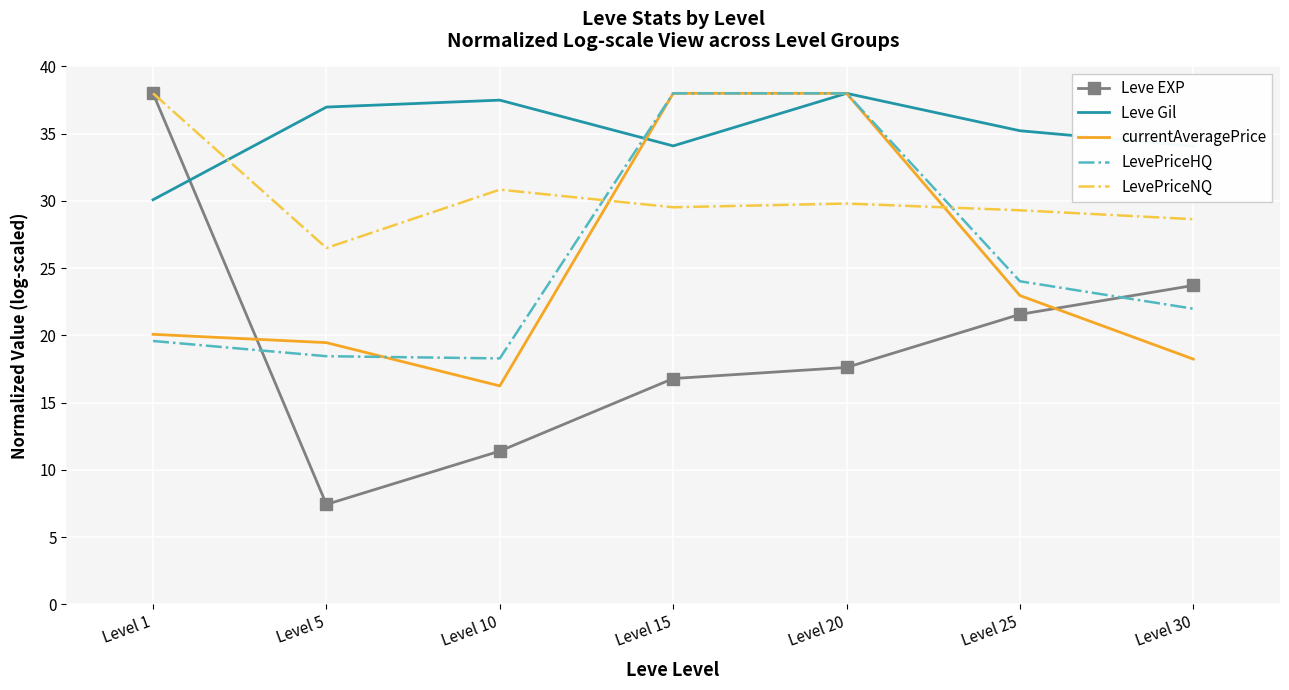

Is the value of LevePriceNQ at Level 20 greater than the value of Leve Gil at Level 10?

No